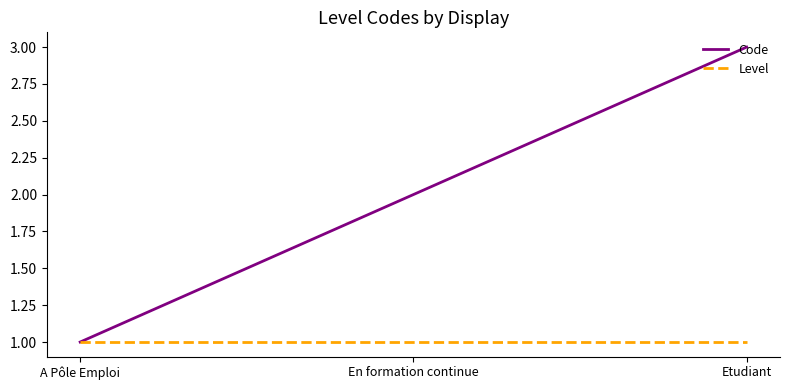

What are all the series names shown in the legend?

Code, Level